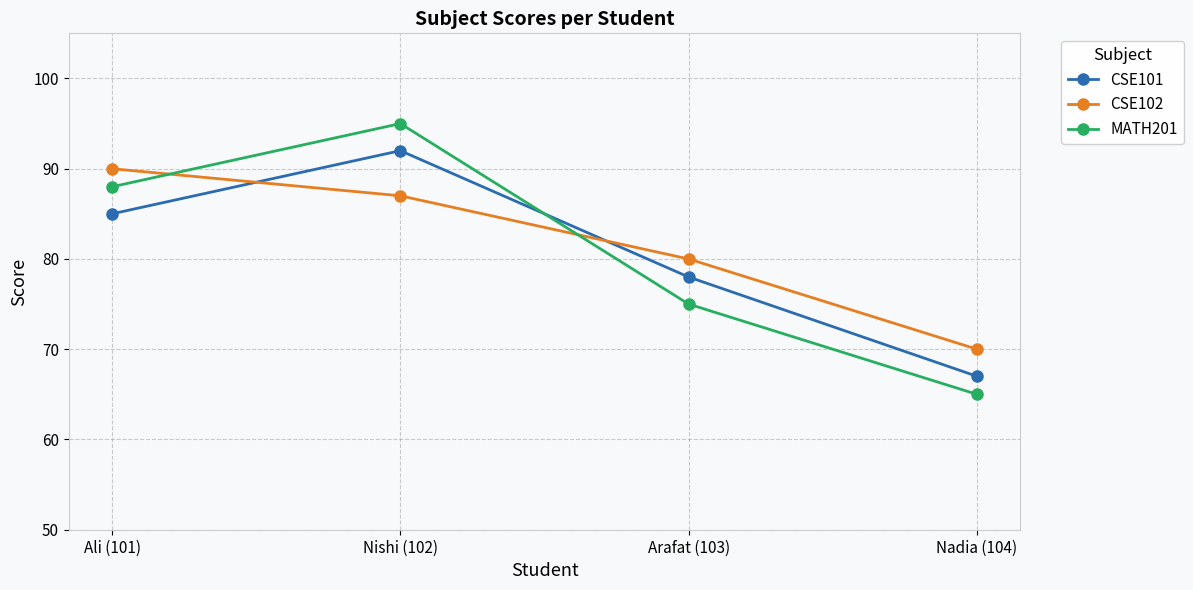

Where is MATH201 nearest to the value 80?

Arafat (103)